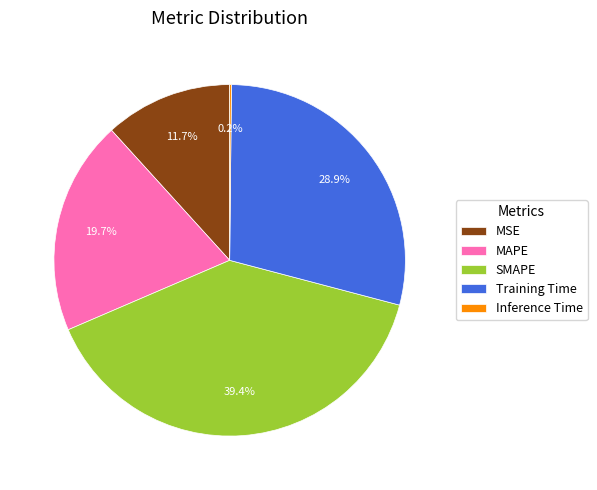

To the nearest percent, what is the difference between the largest and smallest slice percentages?

39%